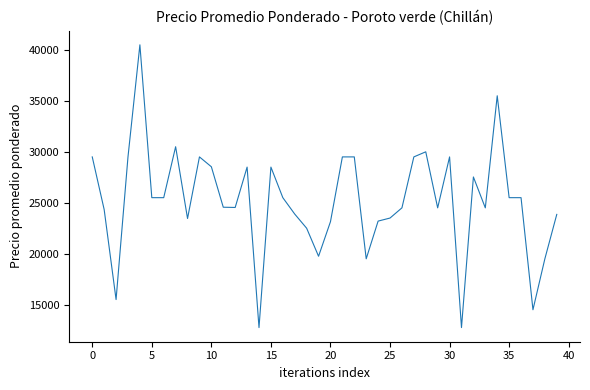

What is the difference between the maximum and minimum values?

27750